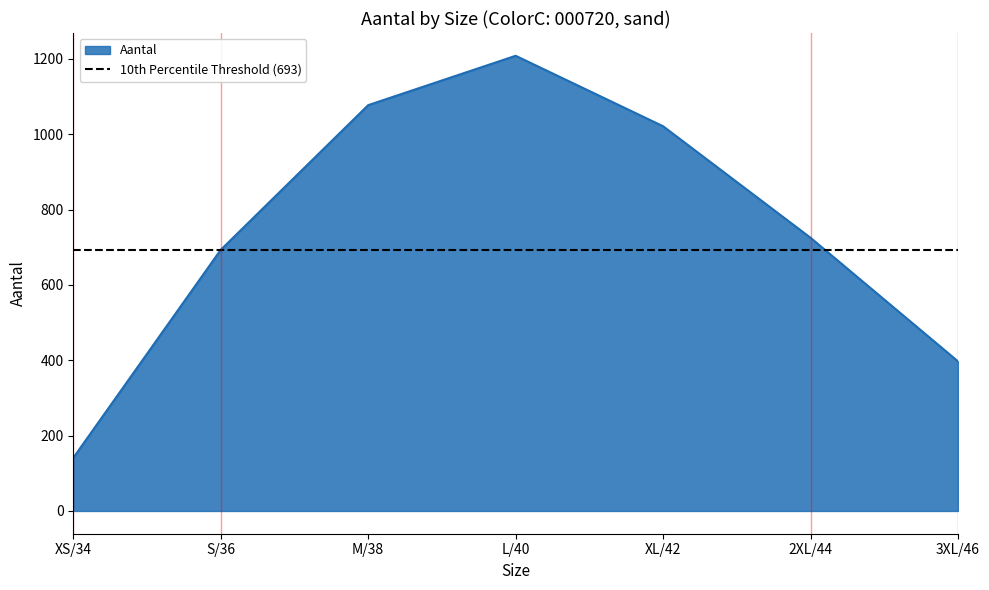

At which category does the chart reach its minimum across all series?

XS/34